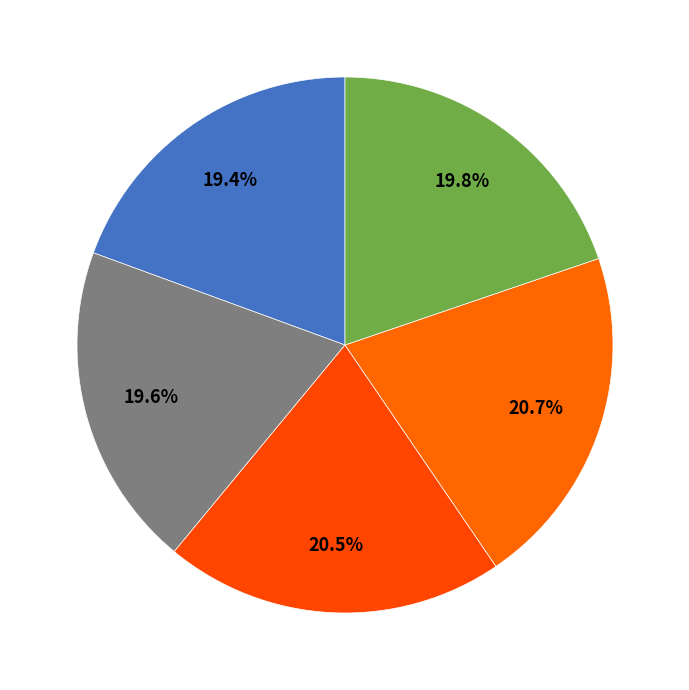

Which category has the smallest portion of the pie?

1